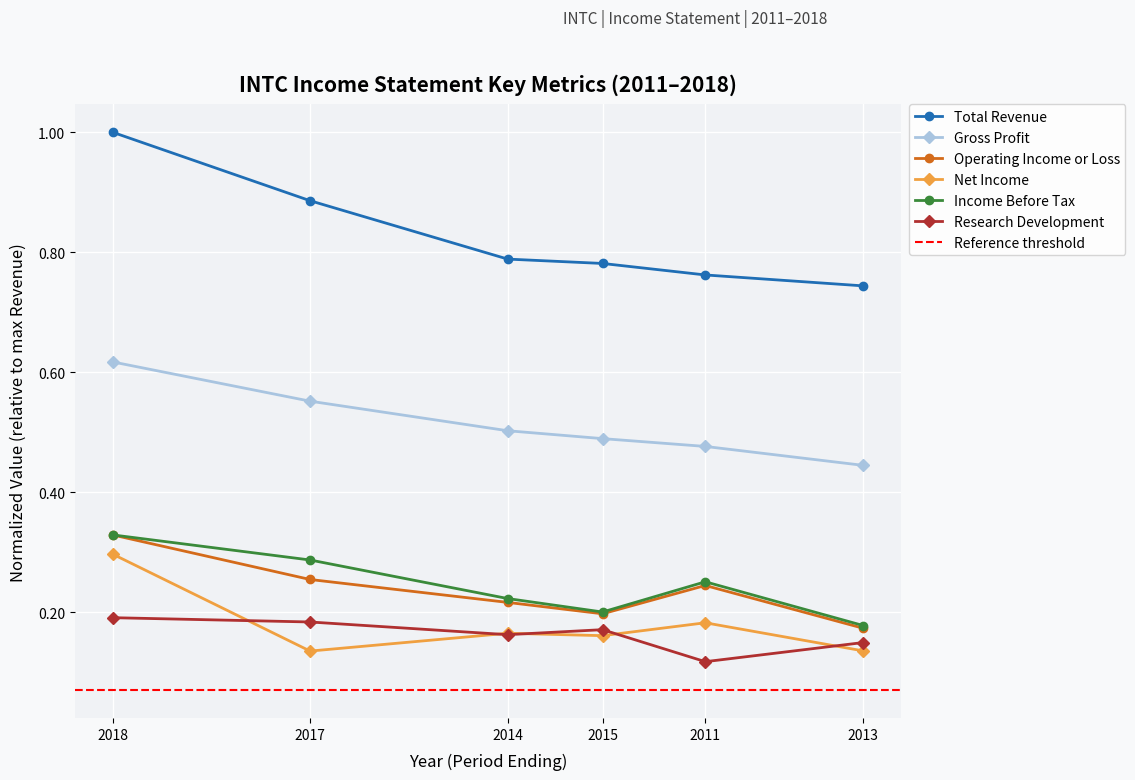

Reading left to right, what are all the values shown in this chart?

Total Revenue: 1.0	0.9	0.8	0.8	0.8	0.7
Gross Profit: 0.6	0.6	0.5	0.5	0.5	0.4
Operating Income or Loss: 0.3	0.3	0.2	0.2	0.2	0.2
Net Income: 0.3	0.1	0.2	0.2	0.2	0.1
Income Before Tax: 0.3	0.3	0.2	0.2	0.3	0.2
Research Development: 0.2	0.2	0.2	0.2	0.1	0.1